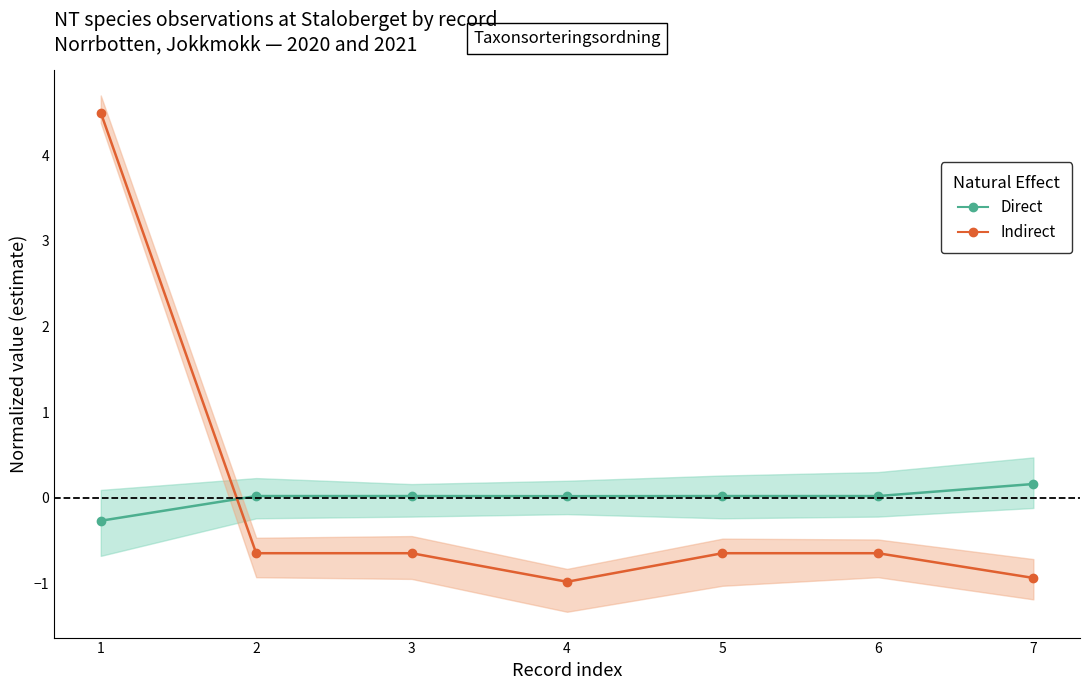

At which label does Direct reach its minimum?

1